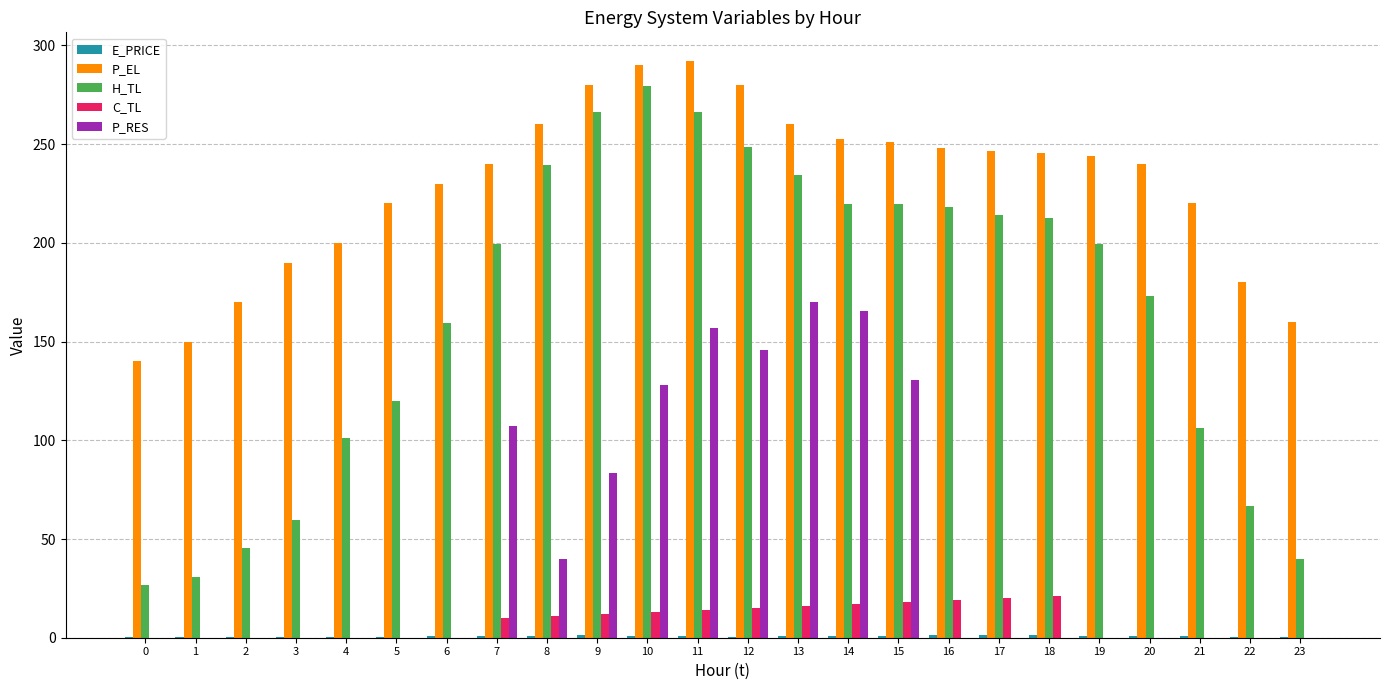

What is the greatest value displayed?

292.0